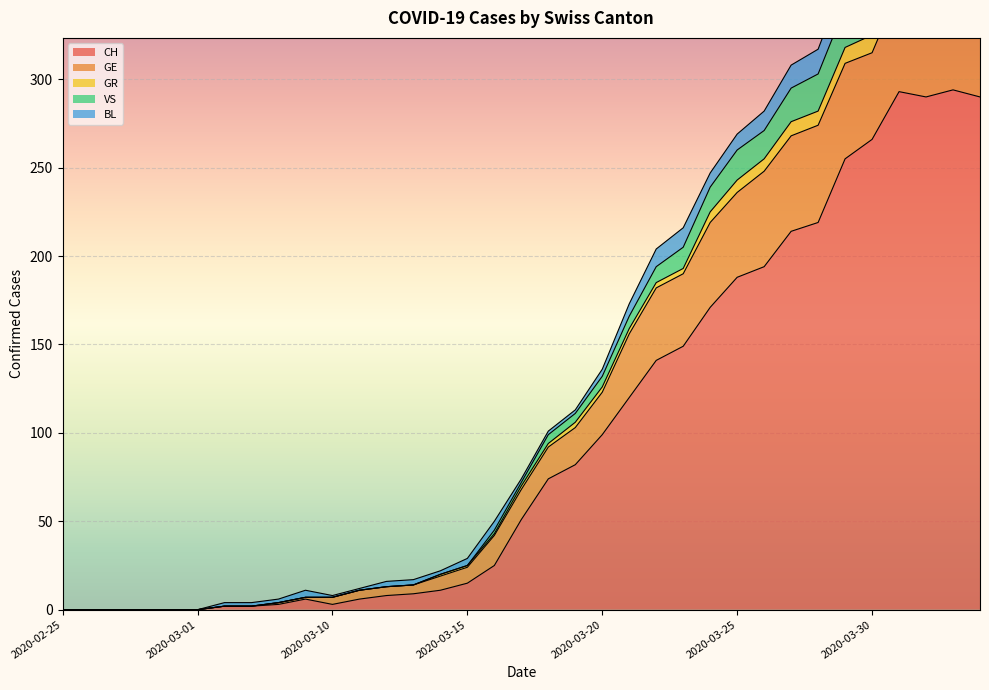

What is the highest value of the CH series?

294